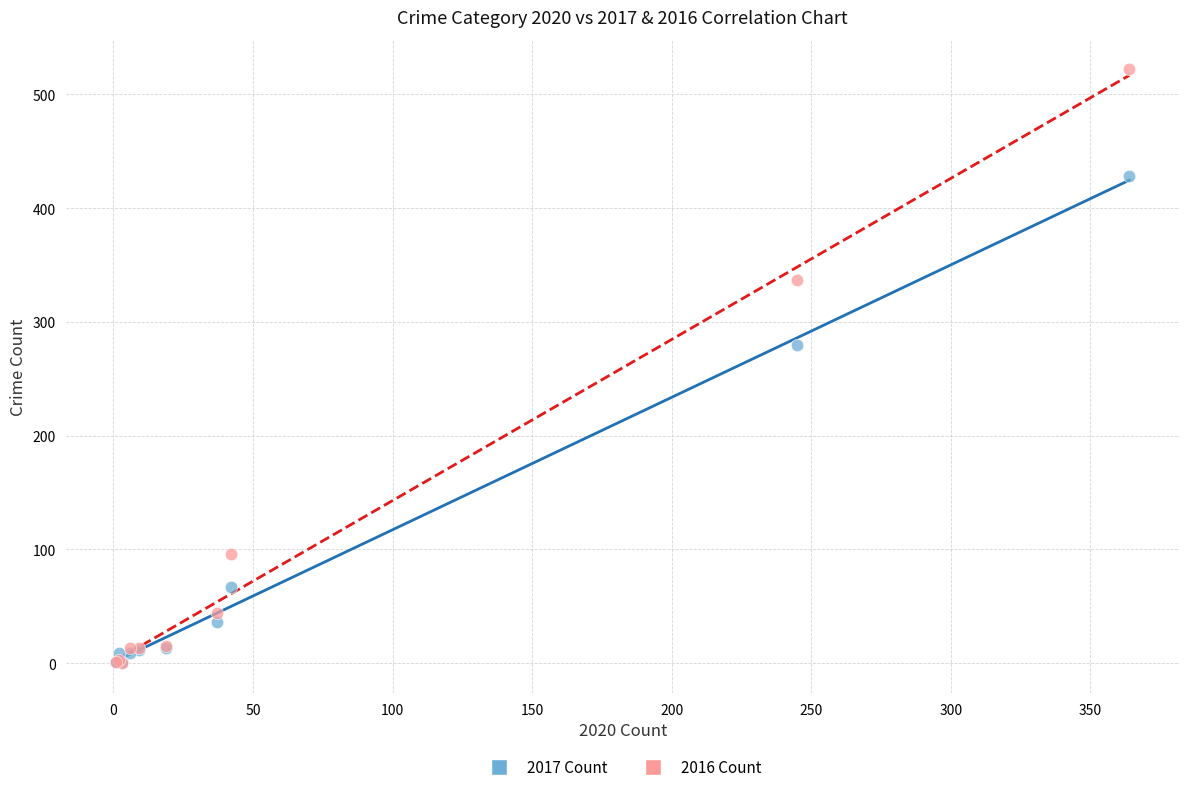

In the 2017 Count series, what Y value is closest to 214?

280